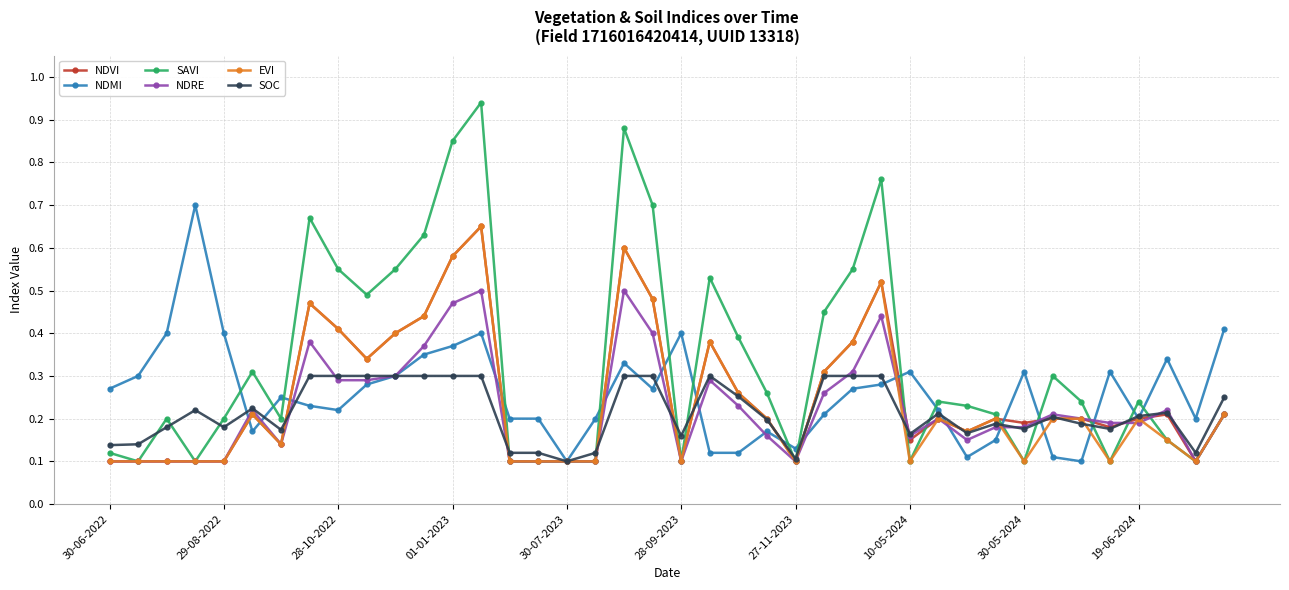

How many NDMI values are between 0 and 1?

40